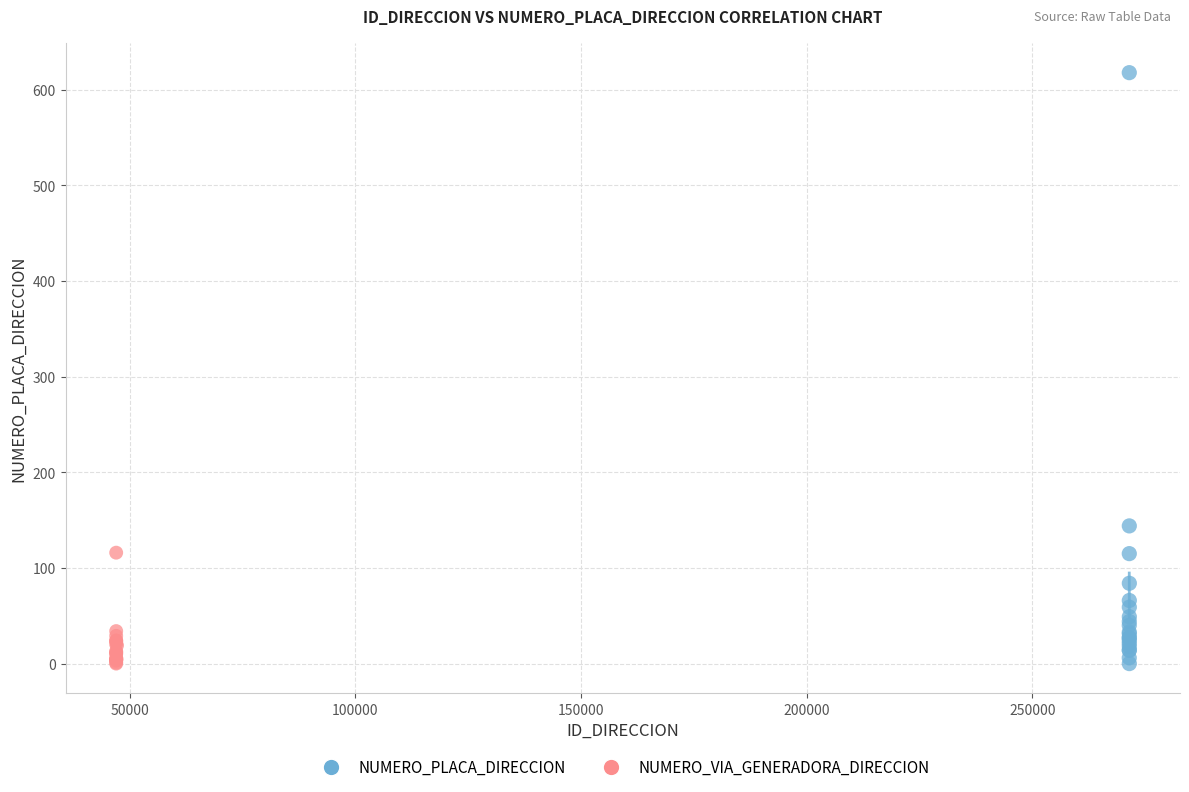

Which series reaches the maximum Y coordinate?

NUMERO_PLACA_DIRECCION